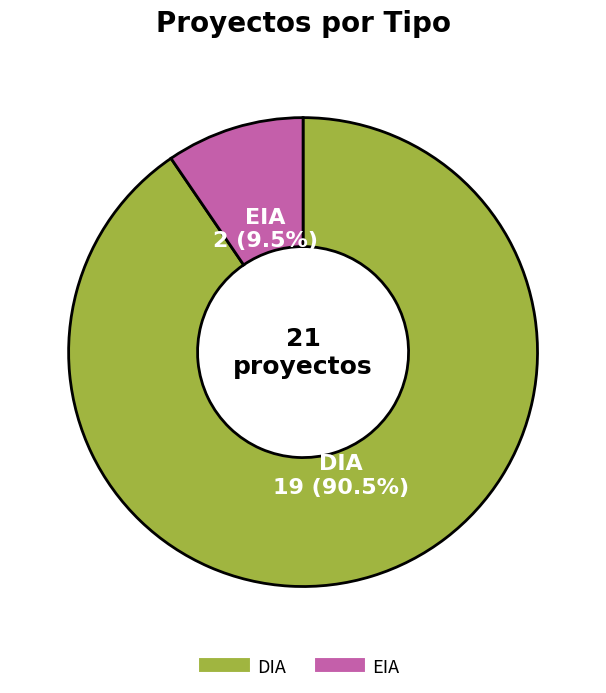

How many segments does this pie chart have?

2